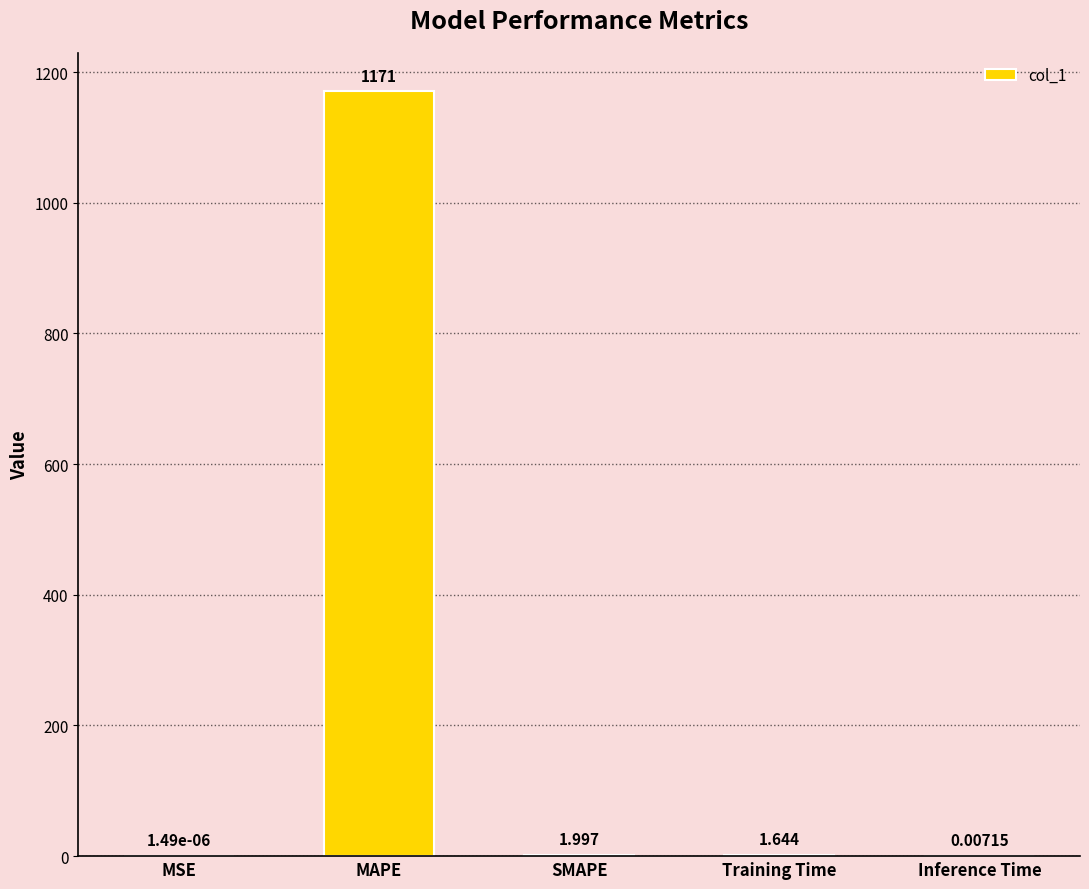

At which label is the value closest to 585?

SMAPE